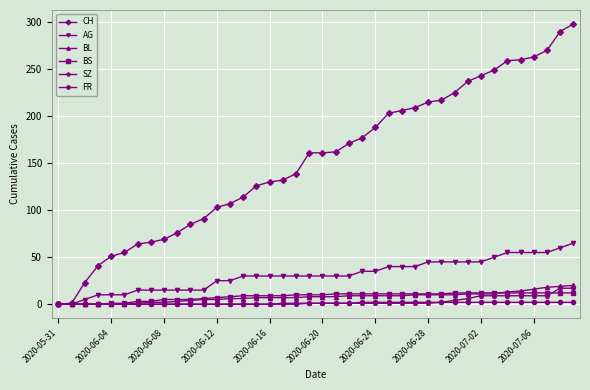

Which series has the widest spread of values?

CH